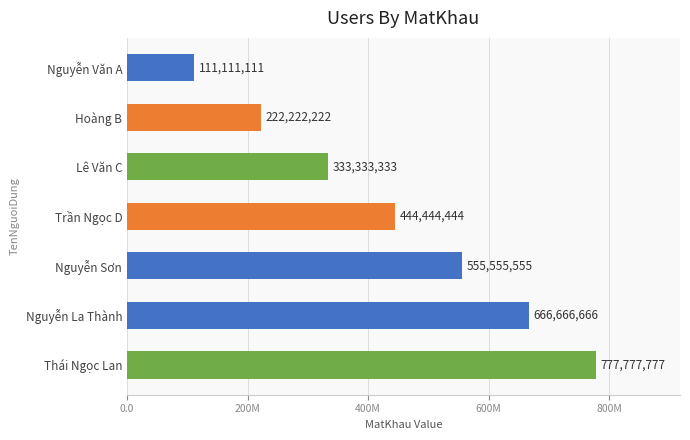

List the labels in order of value, largest first.

Thái Ngọc Lan, Nguyễn La Thành, Nguyễn Sơn, Trần Ngọc D, Lê Văn C, Hoàng B, Nguyễn Văn A